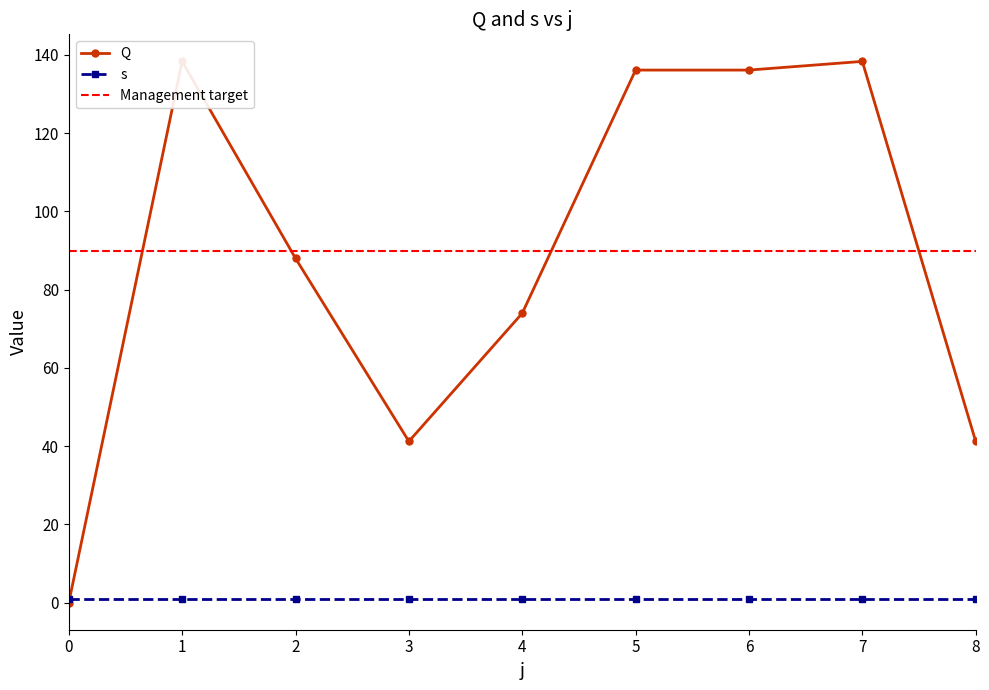

What is the ratio of the value at 4 to the value at 1?

0.5